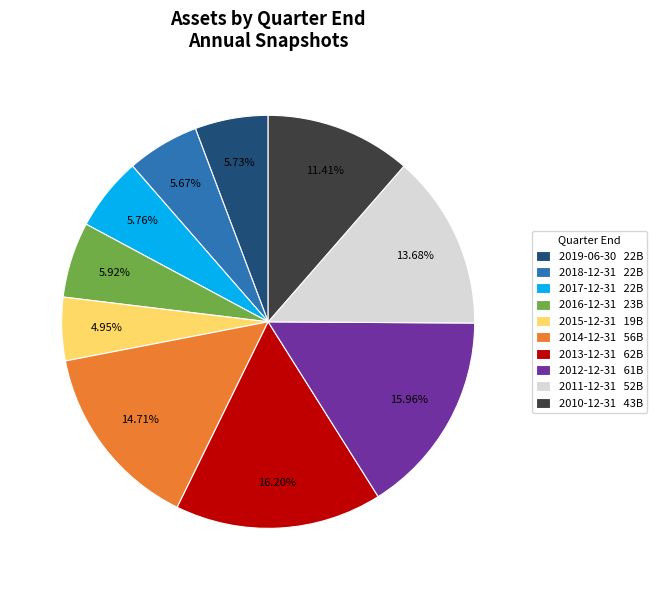

Is there any slice that represents more than half of the pie?

No